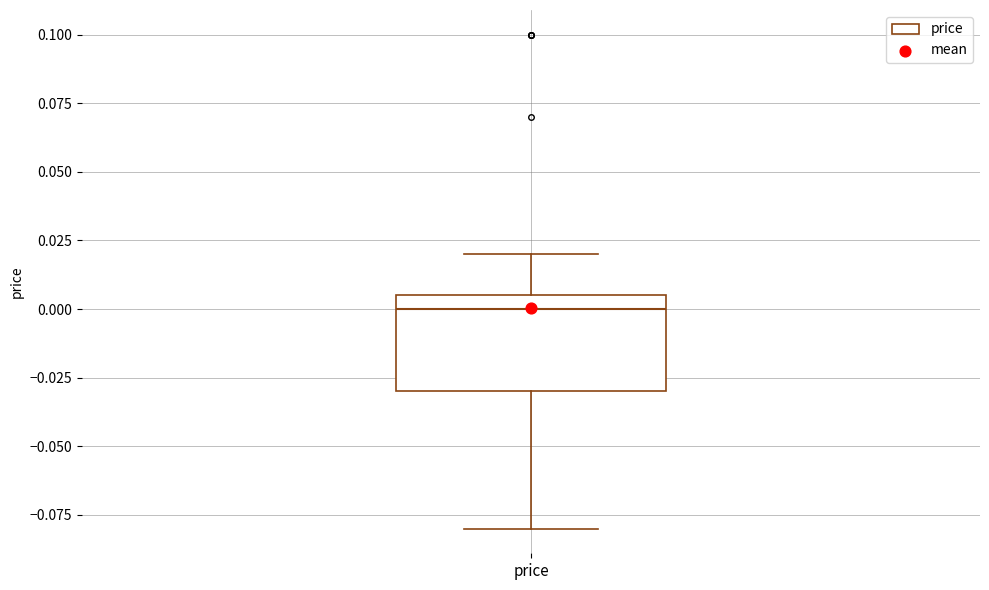

Where does the lower whisker of the box for price end on the y-axis? The values are not printed on the chart, so give them approximately, as read against the axis.

-0.080